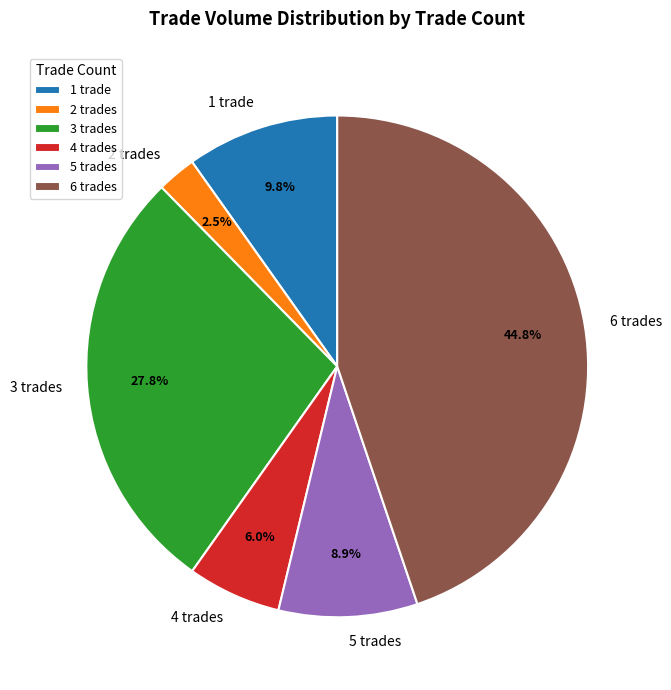

Does any single category account for the majority?

No